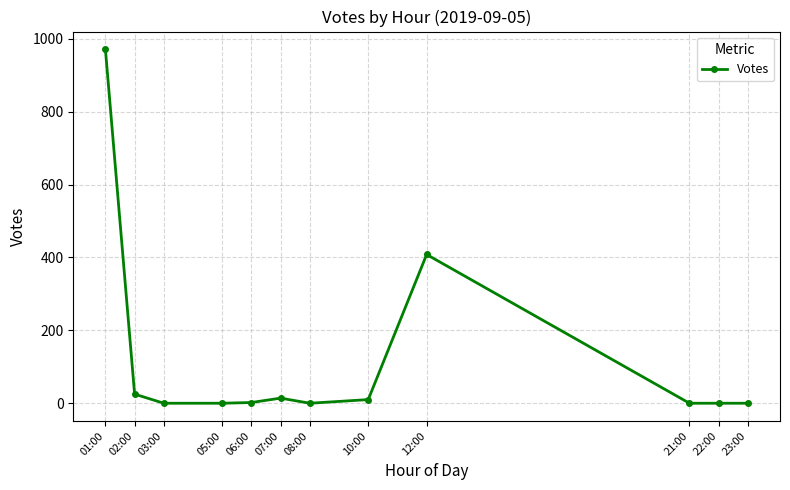

What is the label of the 5th point from the left?

06:00